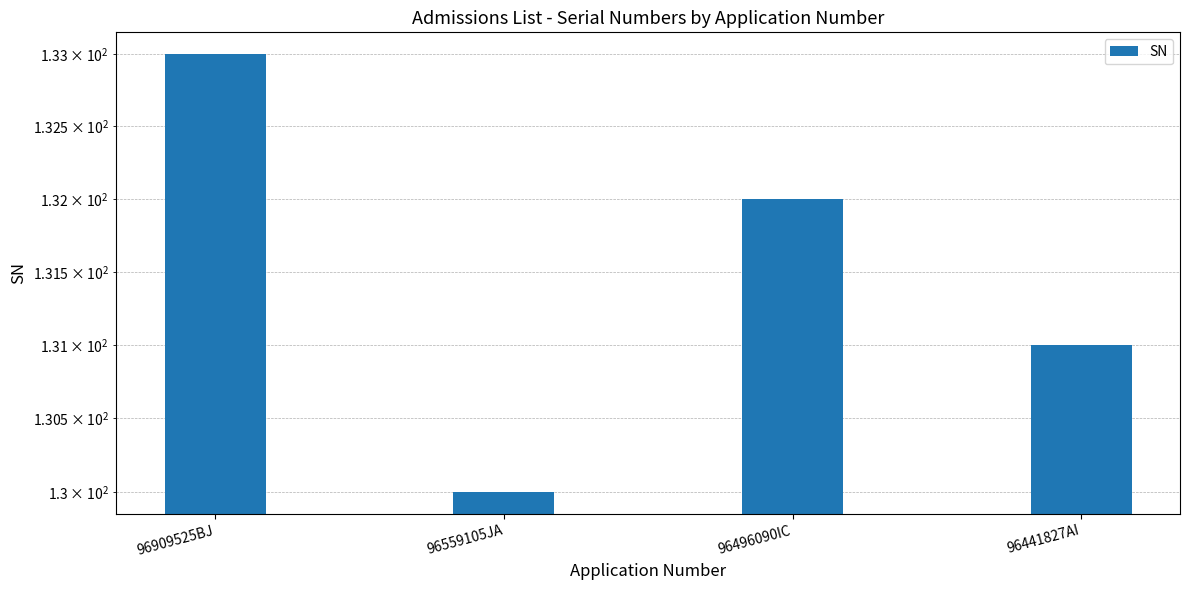

Read the value at 96441827AI.

131